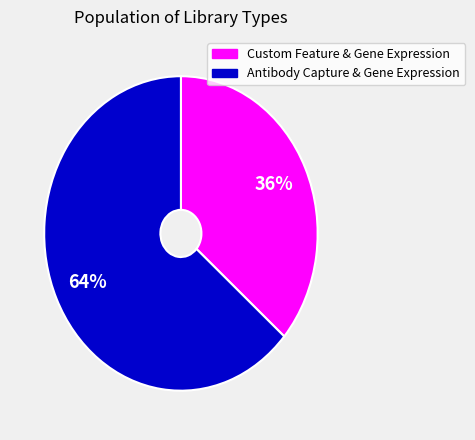

Which category has the biggest portion of the pie?

Antibody Capture & Gene Expression